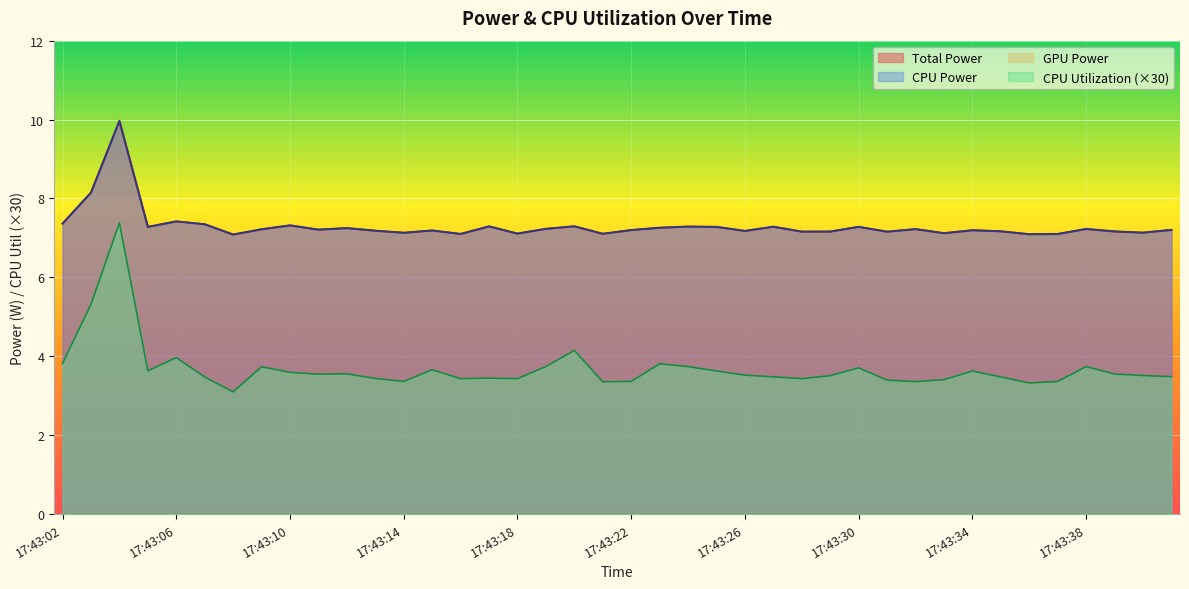

How many interior local peaks does the Total Power series have?

13